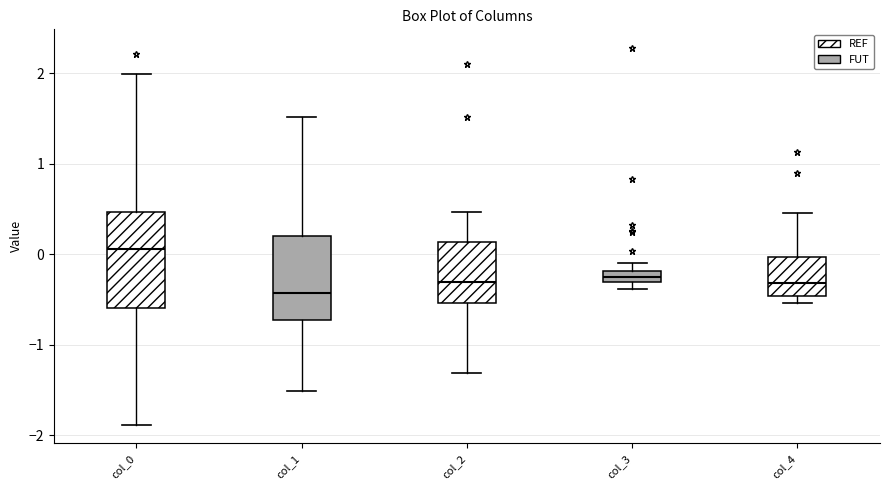

Which box's median line is the highest?

col_0